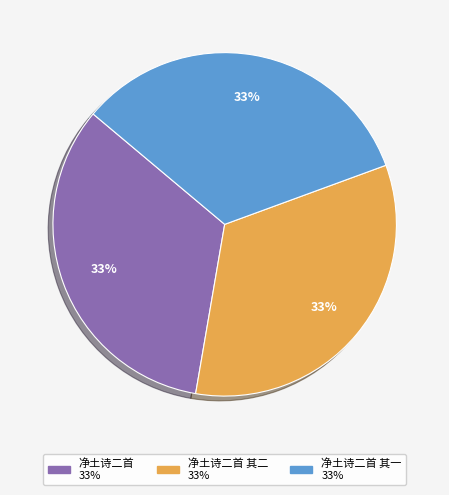

Does any single category account for the majority?

No